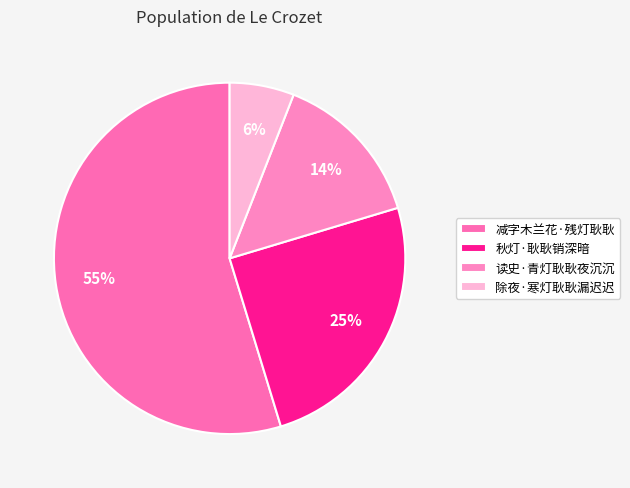

The 除夜·寒灯耿耿漏迟迟 slice represents 6% of the pie. True or false?

True